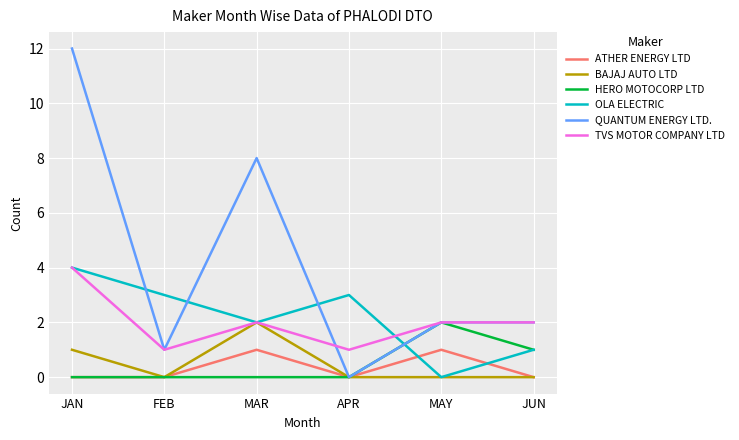

At which category is the sum across all series the highest?

JAN